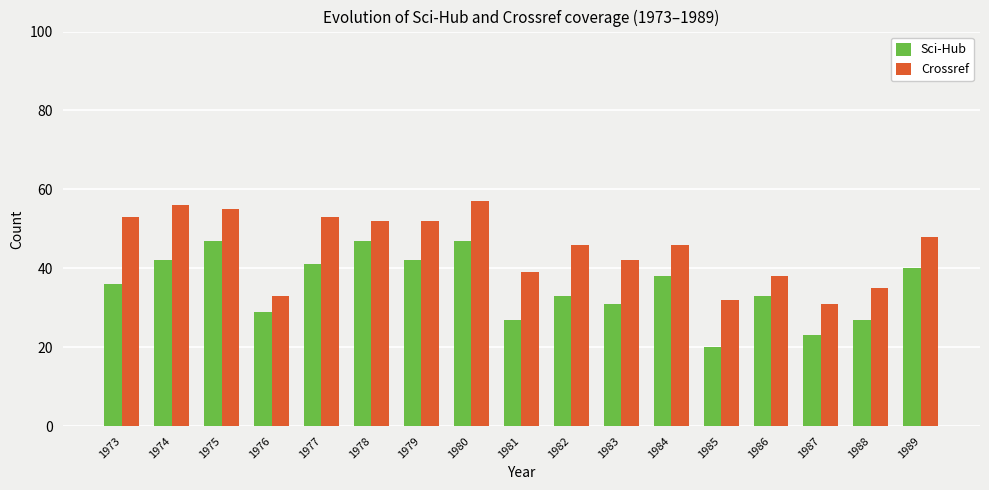

Reading left to right, extract all data points from this chart.

Sci-Hub: 1973=36	1974=42	1975=47	1976=29	1977=41	1978=47	1979=42	1980=47	1981=27	1982=33	1983=31	1984=38	1985=20	1986=33	1987=23	1988=27	1989=40
Crossref: 1973=53	1974=56	1975=55	1976=33	1977=53	1978=52	1979=52	1980=57	1981=39	1982=46	1983=42	1984=46	1985=32	1986=38	1987=31	1988=35	1989=48